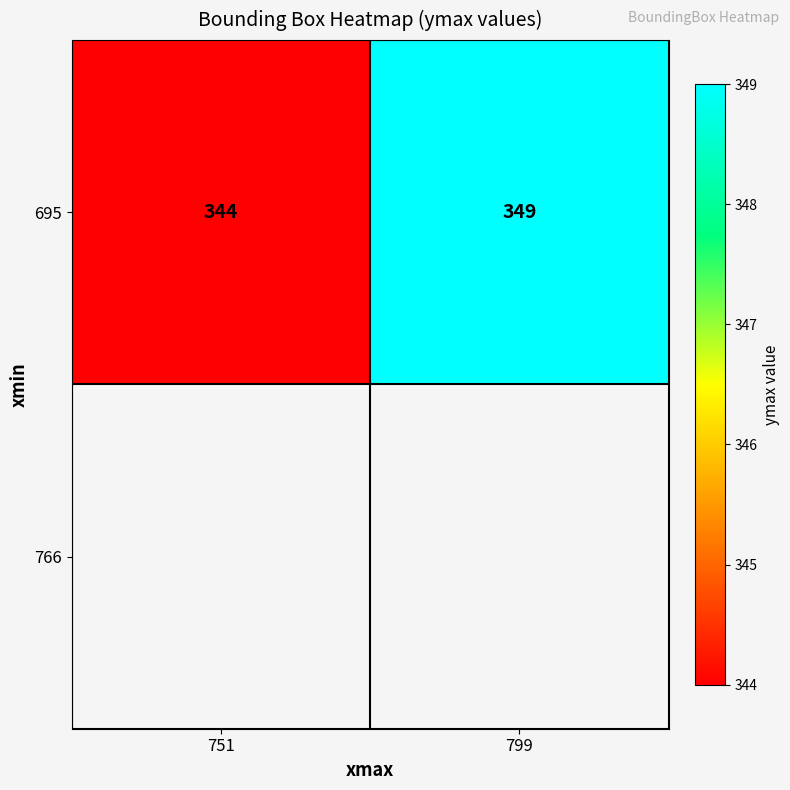

What is the difference between the values at 751 and 799?

5